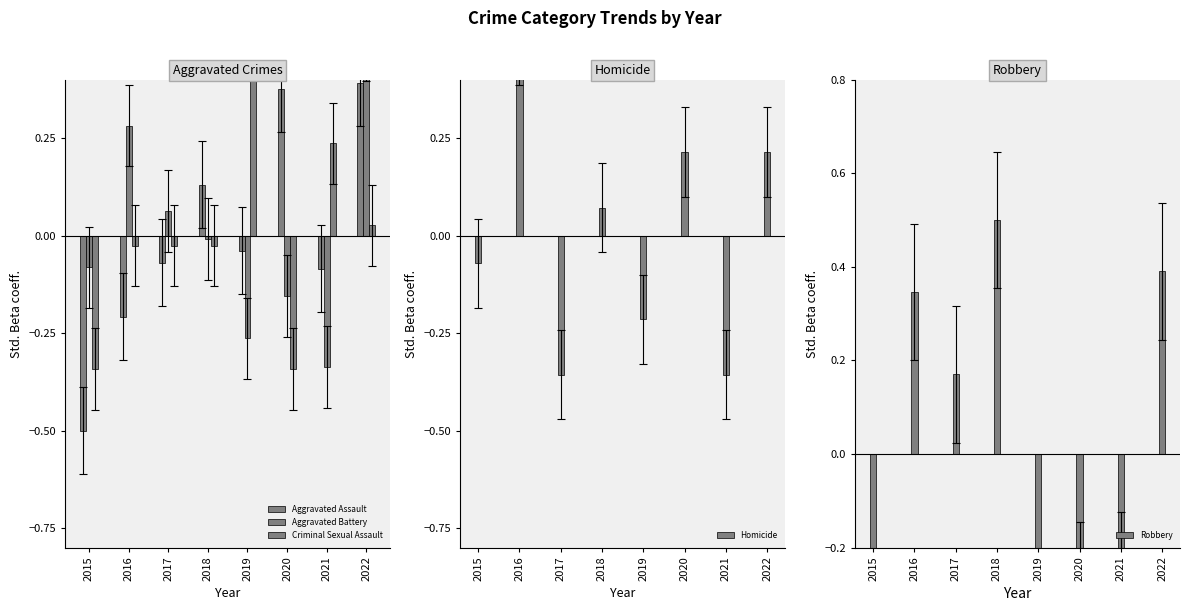

List the labels in order of Criminal Sexual Assault value, largest first.

2019, 2021, 2022, 2016, 2017, 2018, 2015, 2020